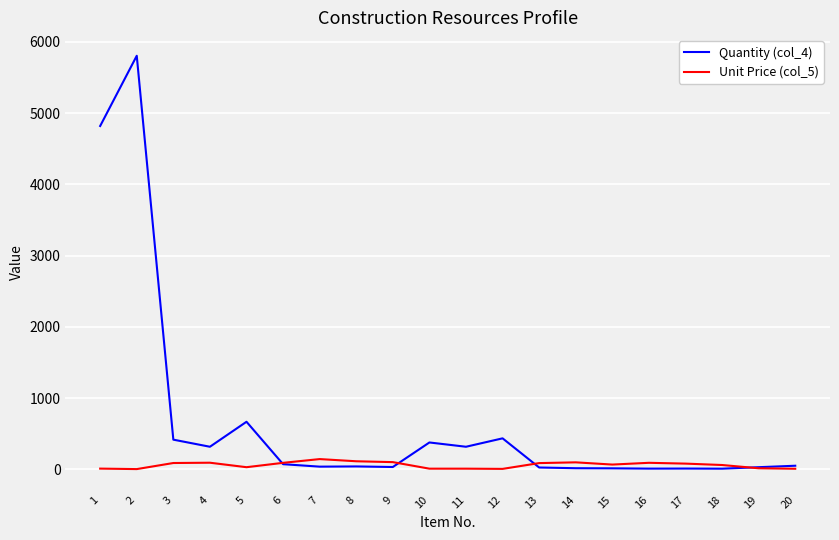

Which series has the largest range (max minus min)?

Quantity (col_4)